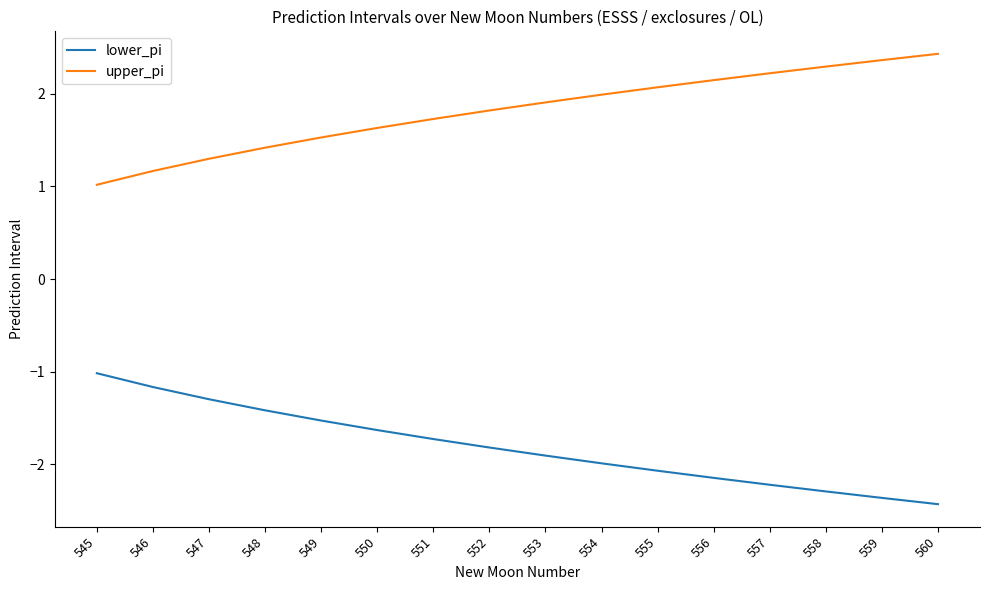

What are all the series names shown in the legend?

lower_pi, upper_pi